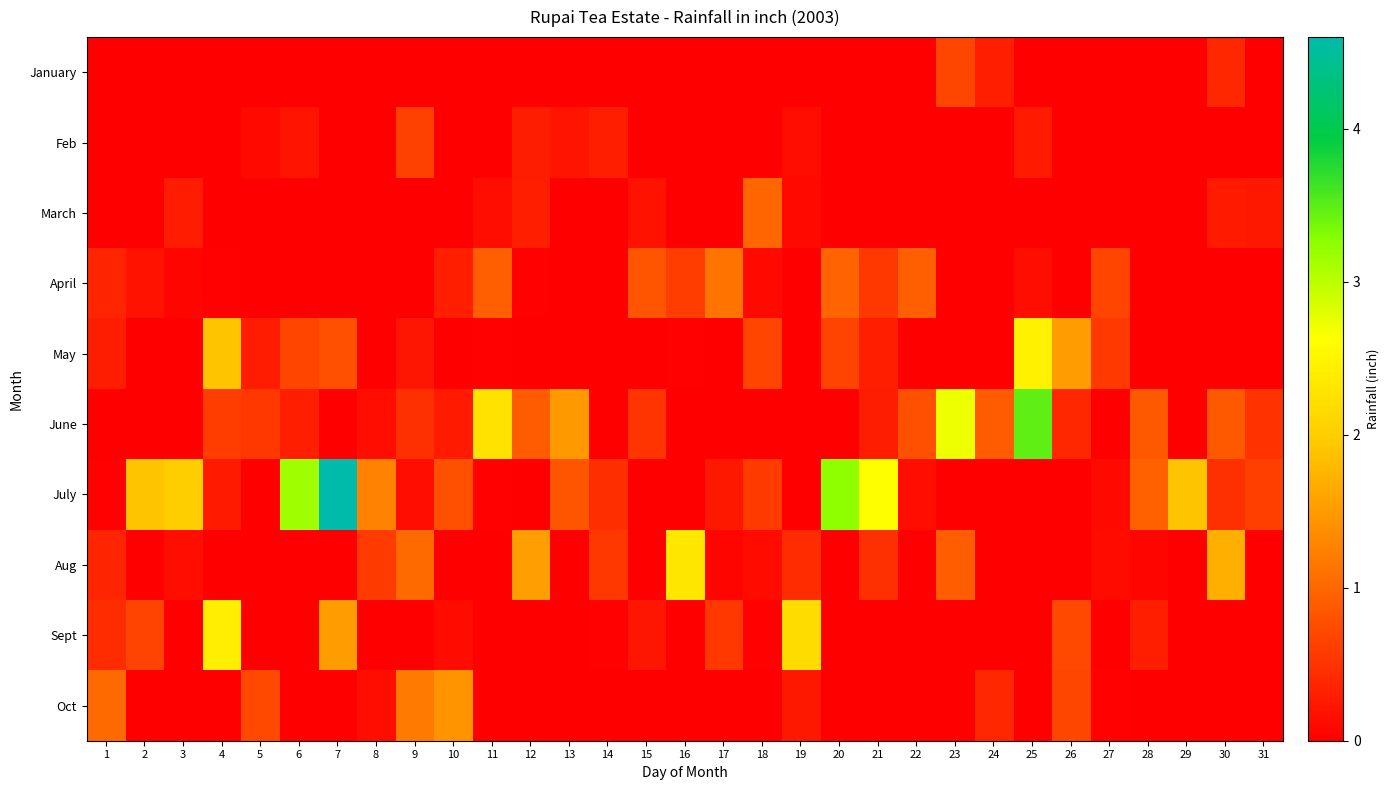

At how many categories does at least one series exceed 2?

11